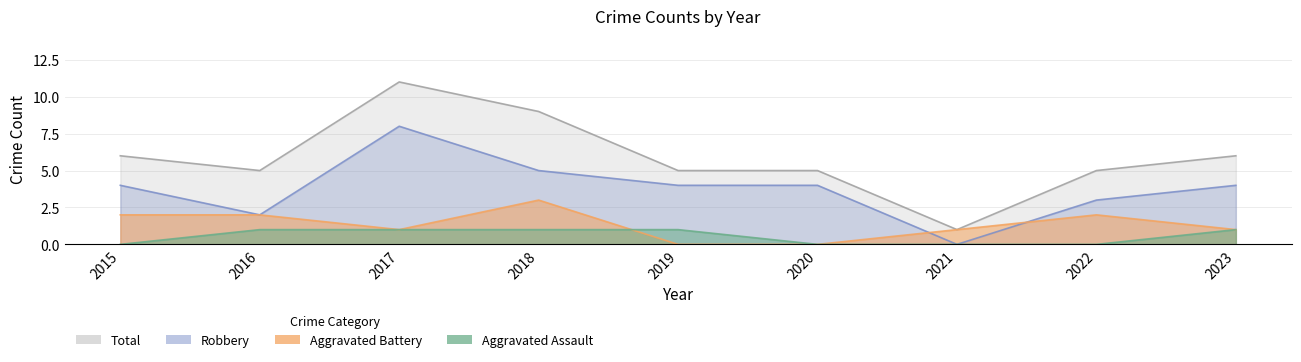

List the series in order of their peak value, highest first.

Total, Robbery, Aggravated Battery, Aggravated Assault